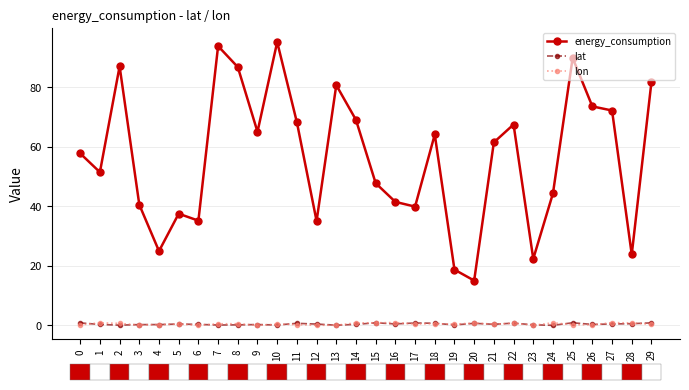

How many data points in energy_consumption are less than 61?

15